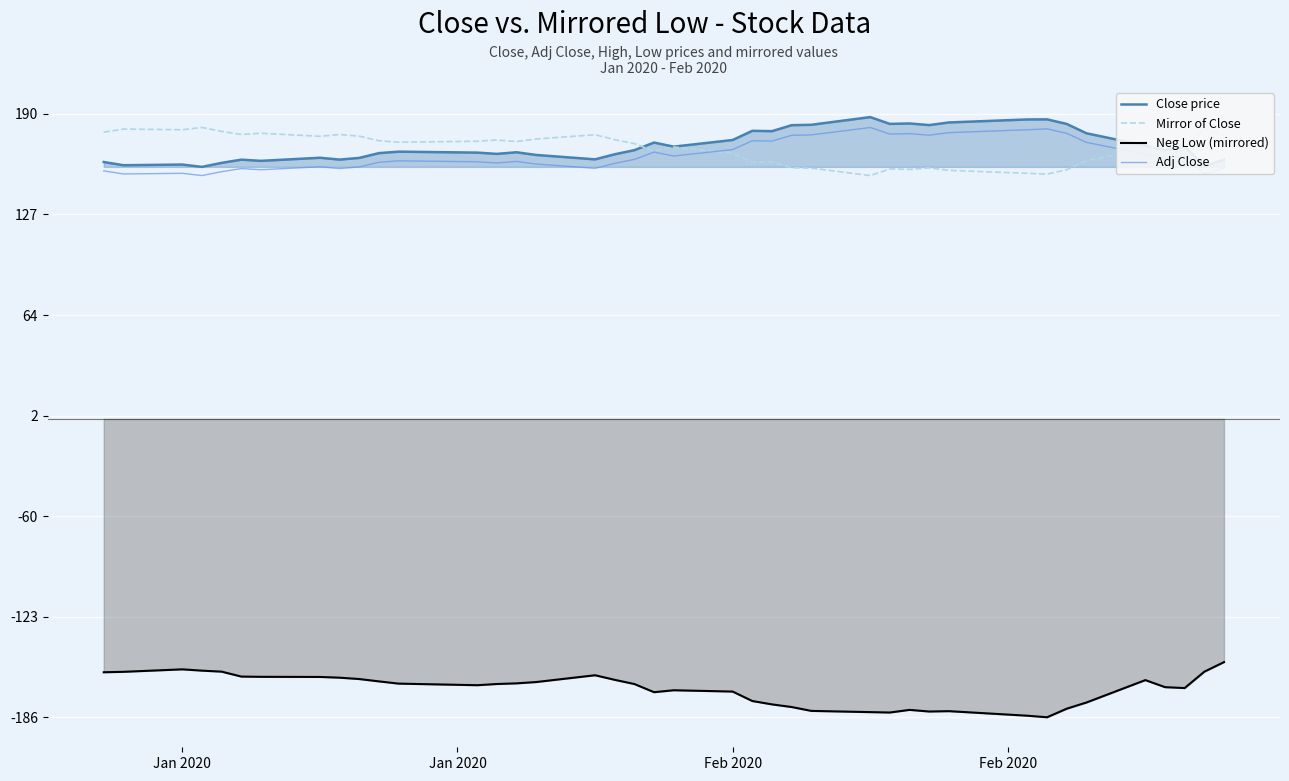

True or false: Neg Low (mirrored) and Adj Close cross at least once.

False